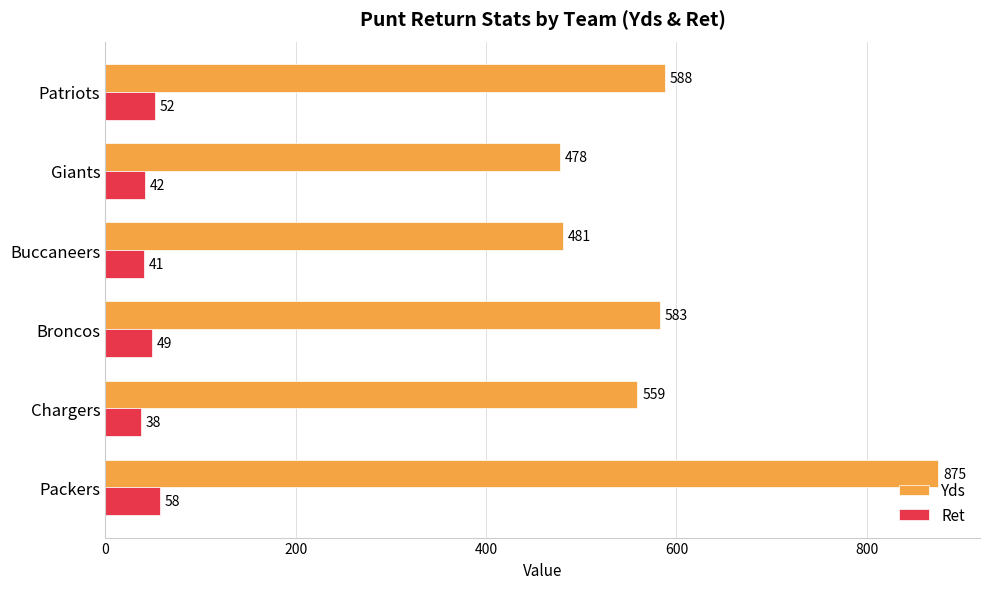

List the series in order of their peak value, highest first.

Yds, Ret